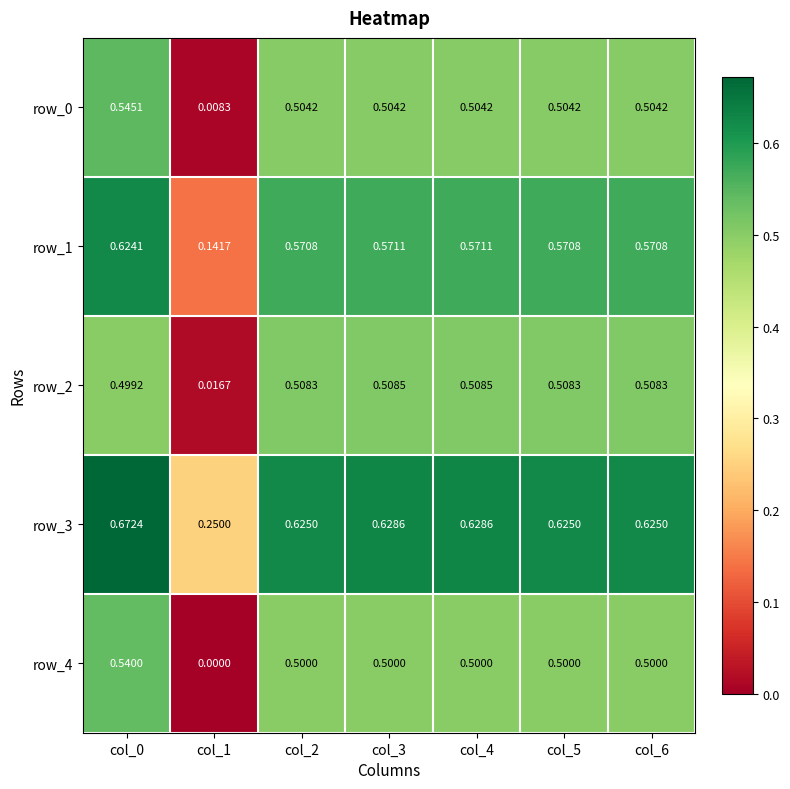

Which series has the largest range (max minus min)?

row_4